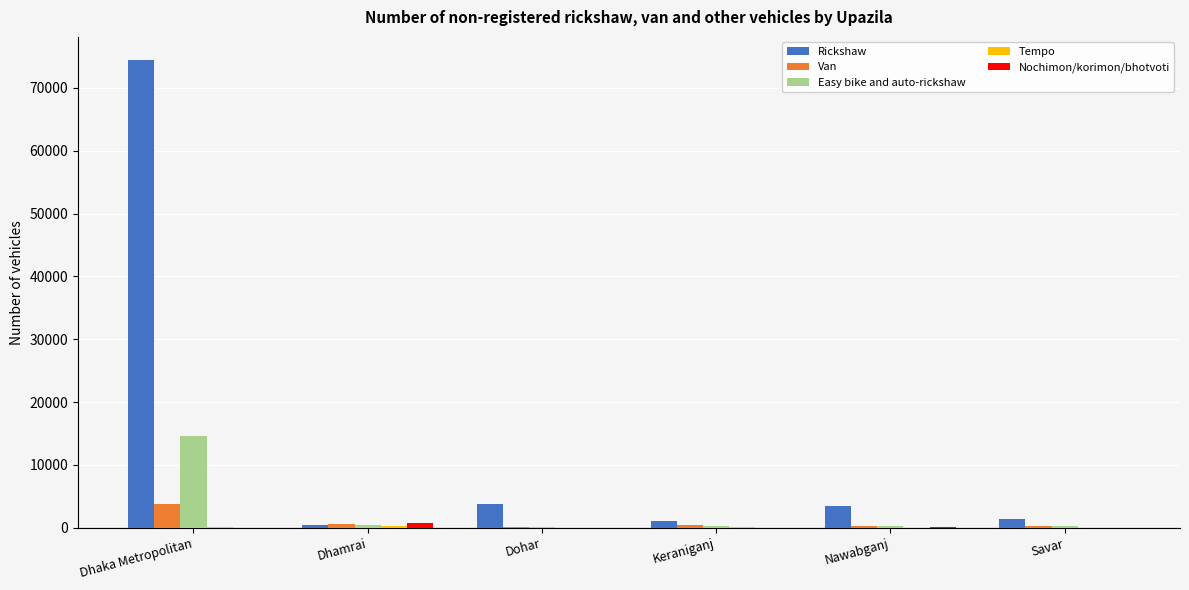

What is the total value across all series at Dhamrai?

2550